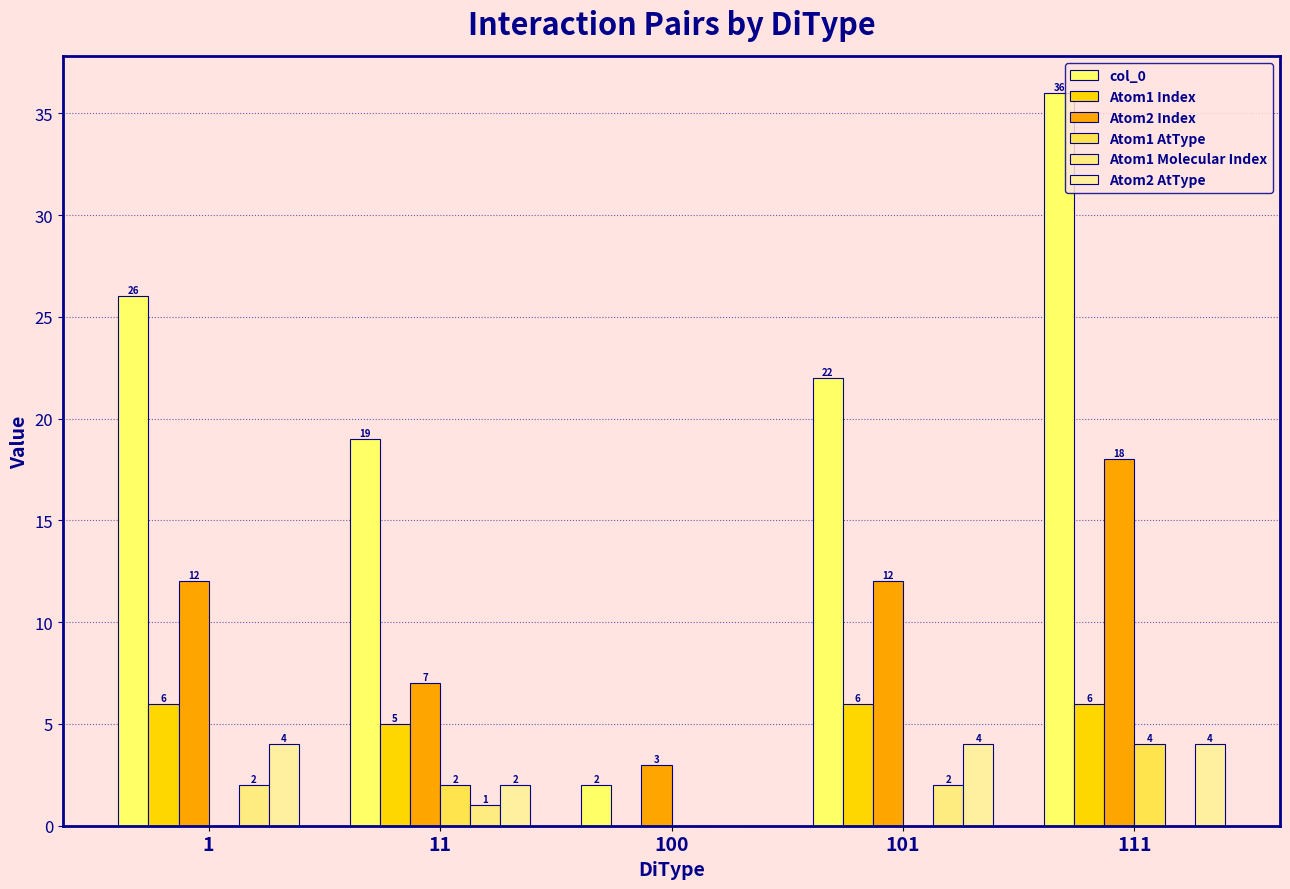

Where does the col_0 series first go above 22?

1